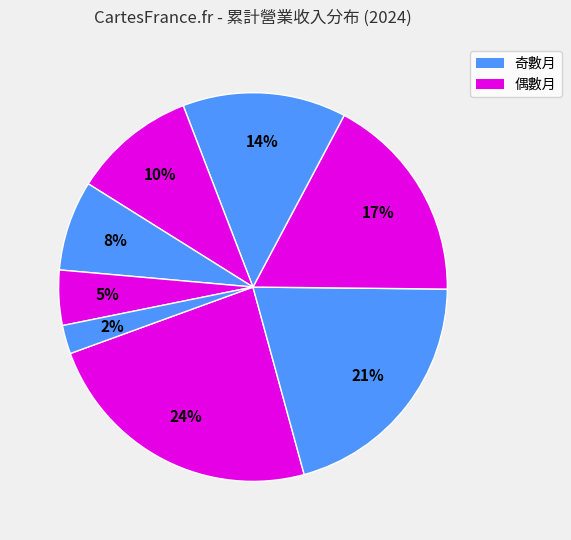

Does any single category account for the majority?

No